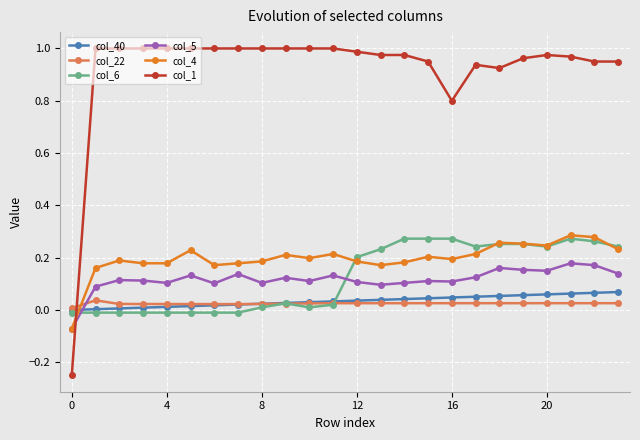

After their last crossing, which series has the higher values: col_6 or col_40?

col_6